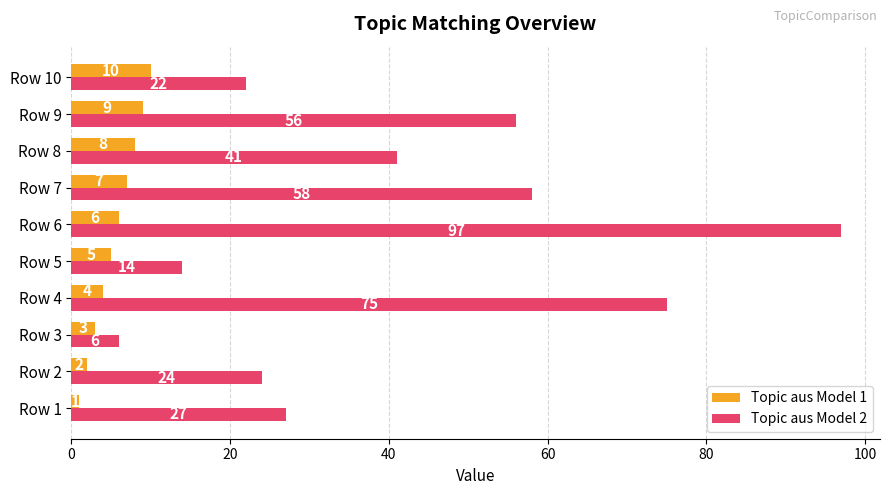

What is the total value across all series at Row 3?

9